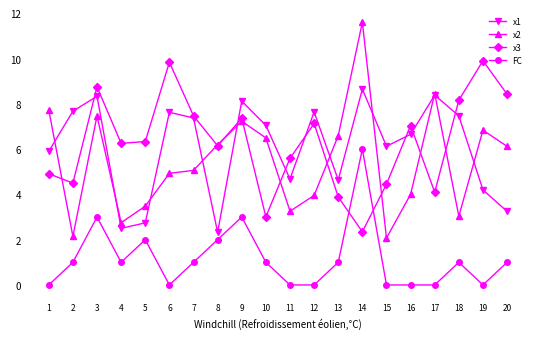

Which series has the largest range (max minus min)?

x2